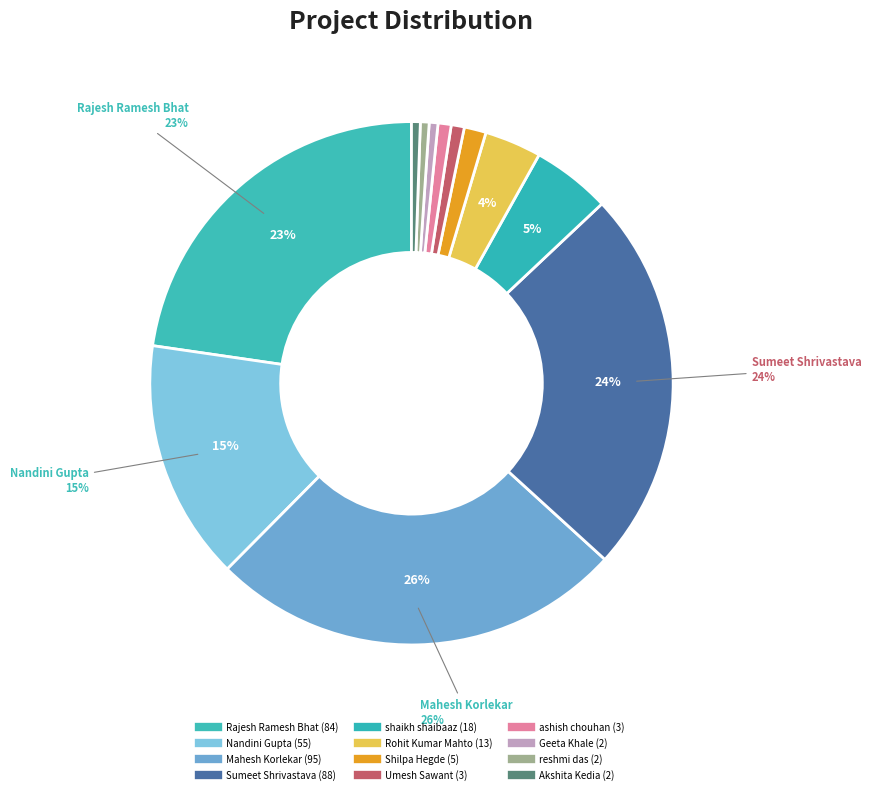

Which has a higher value, Mahesh Korlekar or Sumeet Shrivastava?

Mahesh Korlekar